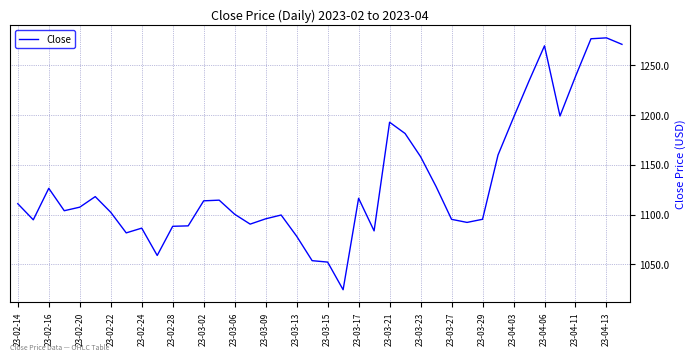

True or false: the data has more than 0 interior local peaks.

True